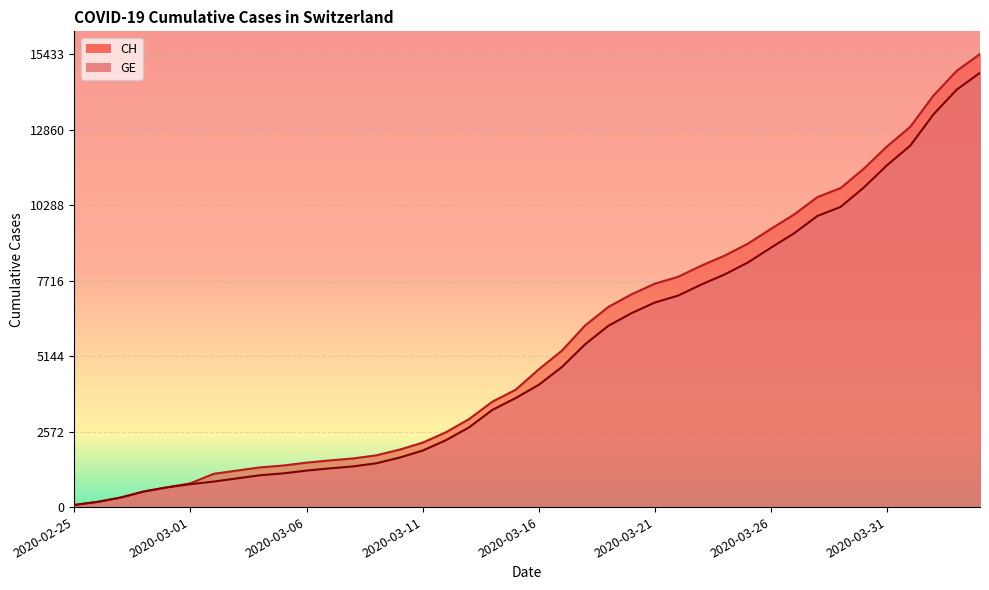

At 2020-03-20, list the series in order from smallest to largest.

GE, CH